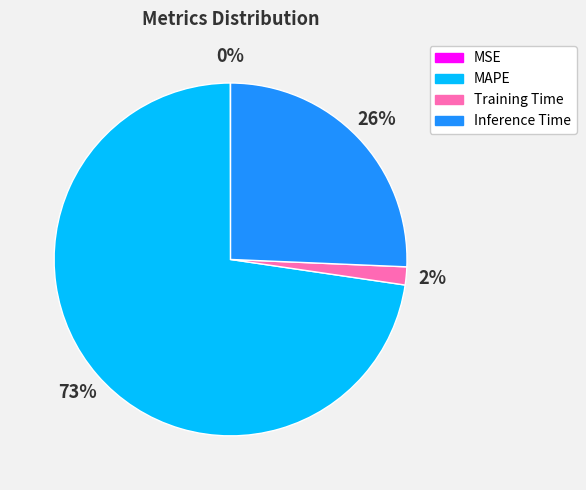

What is the ratio of the value at Inference Time to the value at MAPE?

0.4